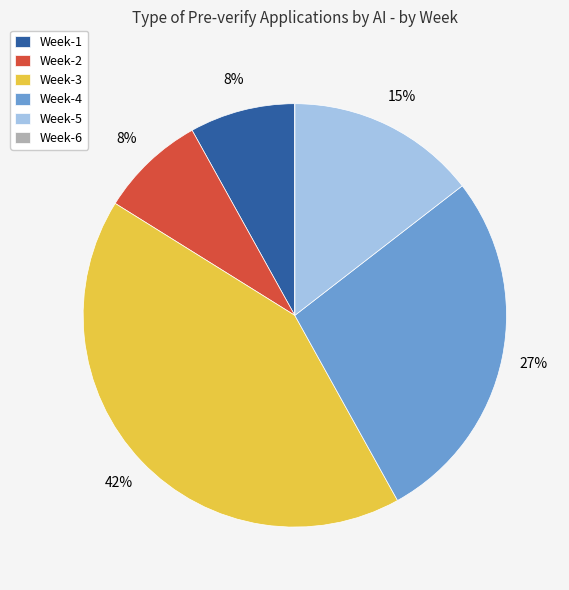

To the nearest percent, what portion does Week-2 represent?

8%